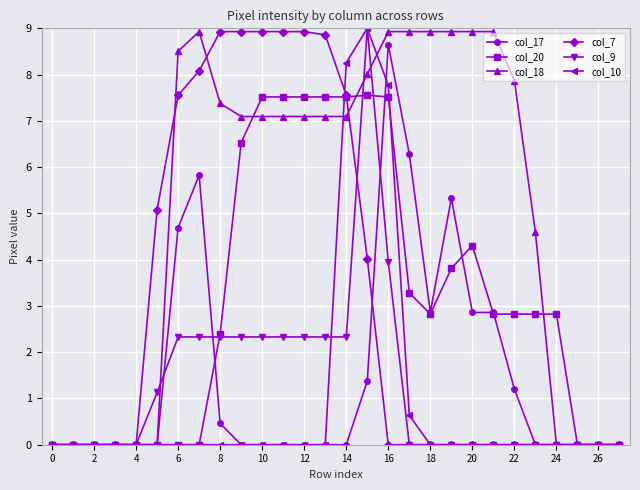

What is the highest value of the col_18 series?

8.9